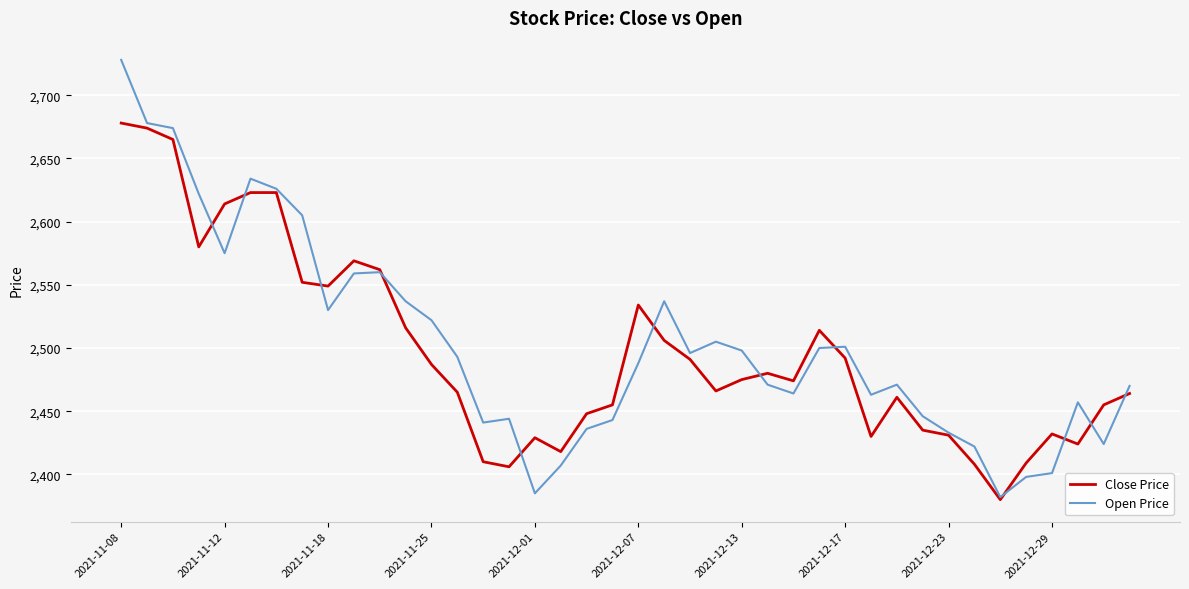

What is the maximum value for Open Price?

2728